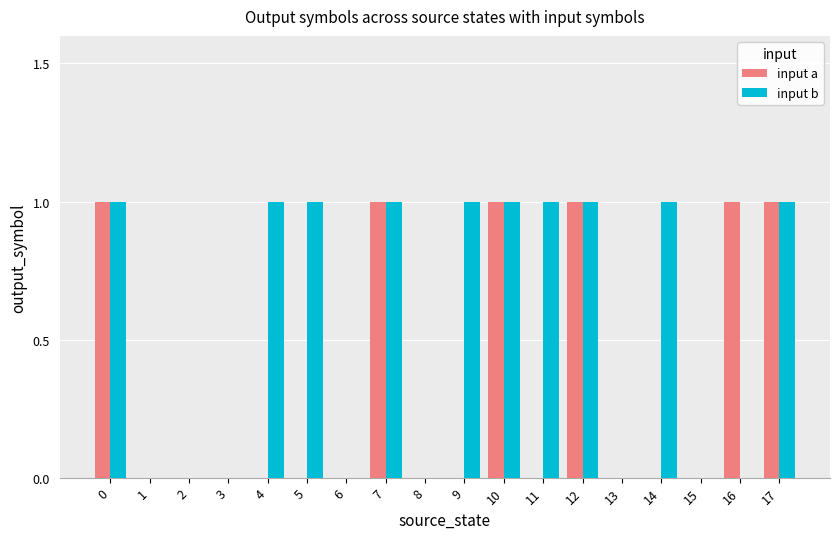

Which series has the largest total across all categories?

input b